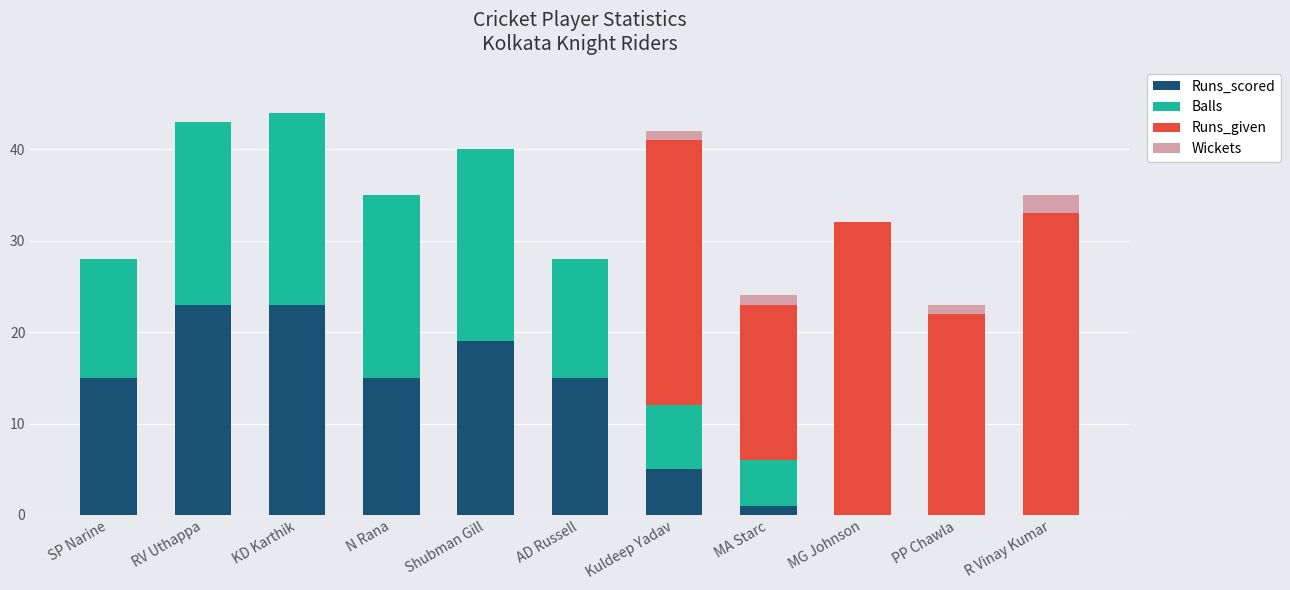

What is the highest value of the Runs_scored series?

23